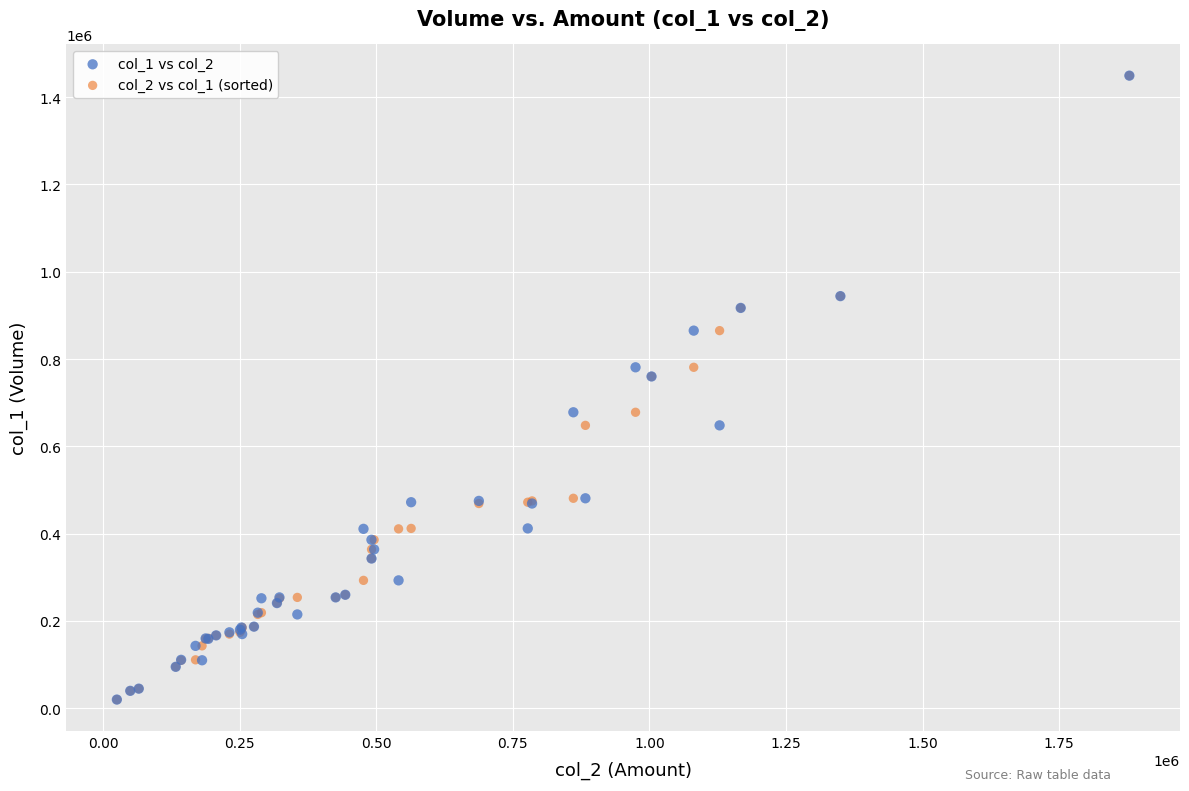

What are all the series names shown in the legend?

col_1 vs col_2, col_2 vs col_1 (sorted)